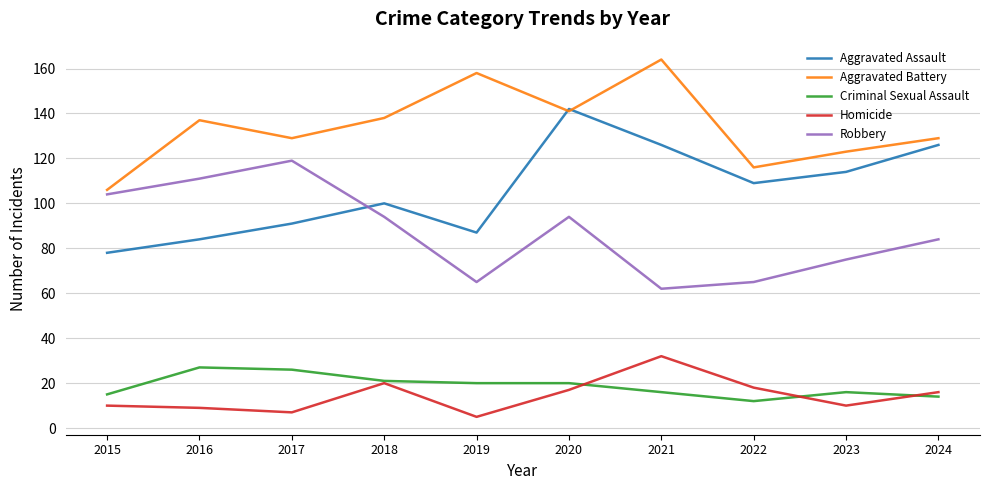

Between 2016 and 2020, which series saw the biggest shift?

Aggravated Assault